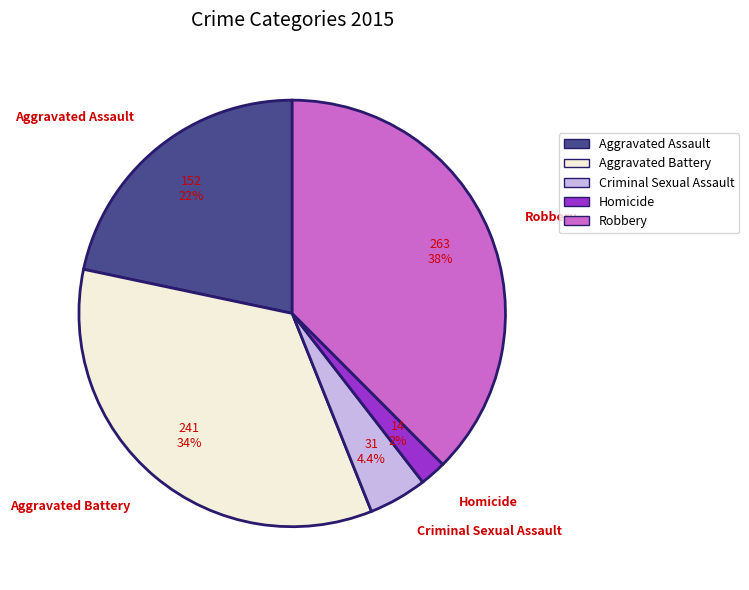

Is there a majority slice in this chart?

No